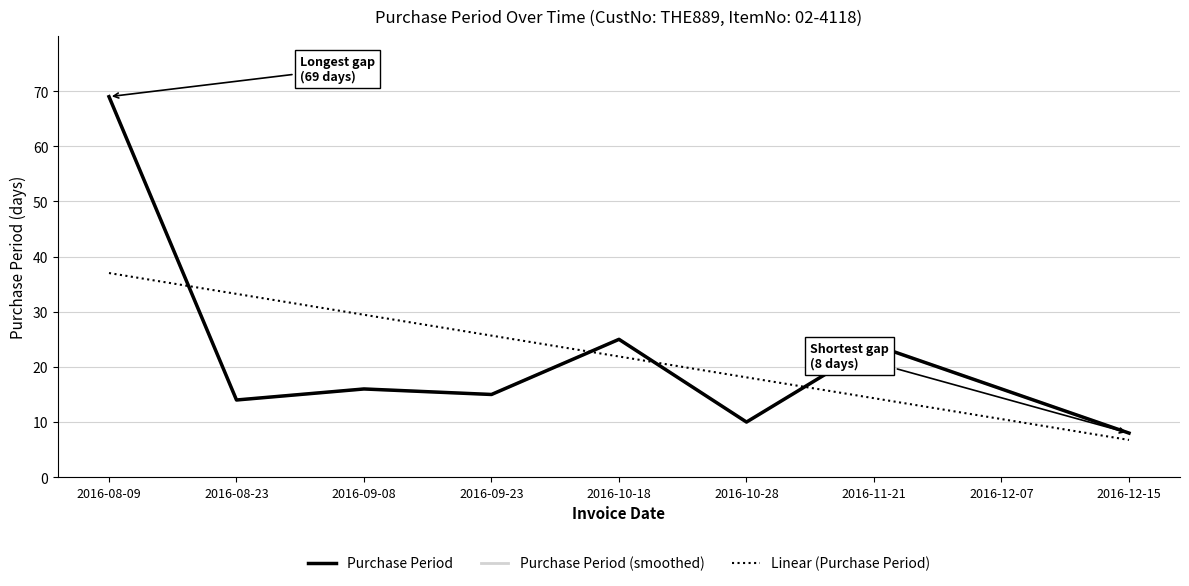

Is this an area chart (filled region under the line)?

No